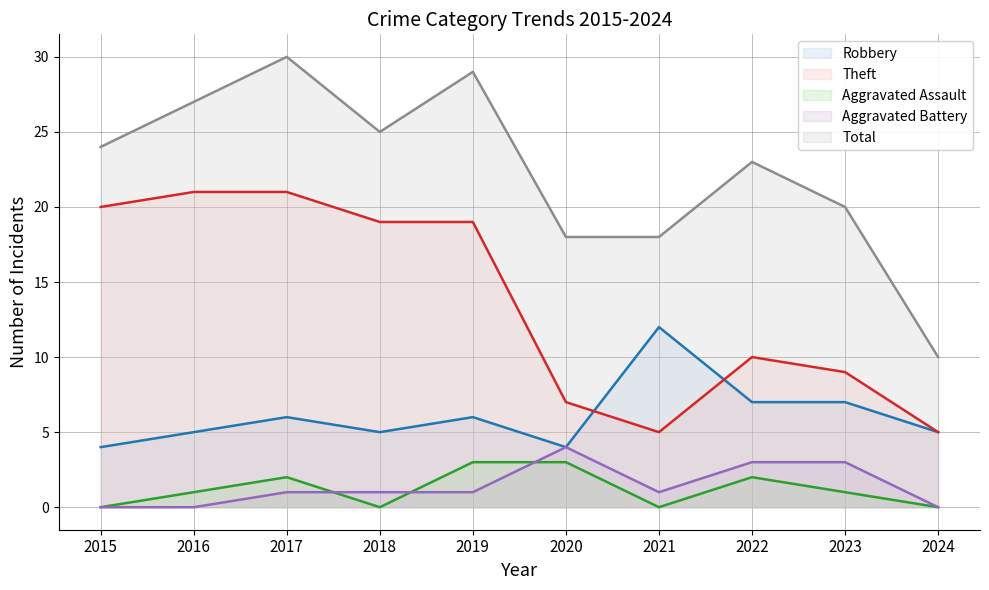

Where does the Total series first go above 24?

2016